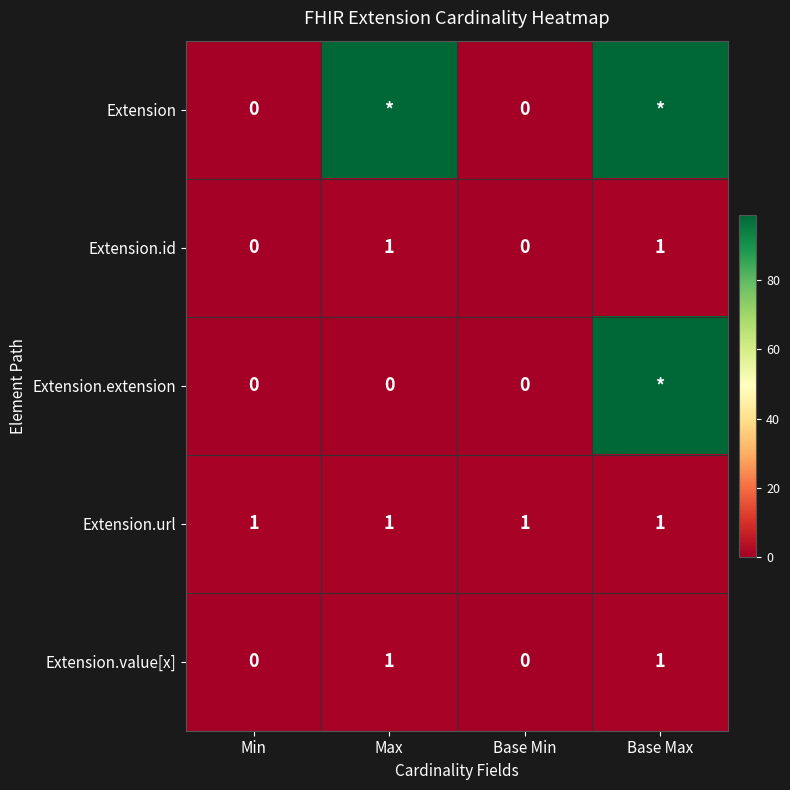

The Extension.value[x] series shows 0 at Base Min. True or false?

True